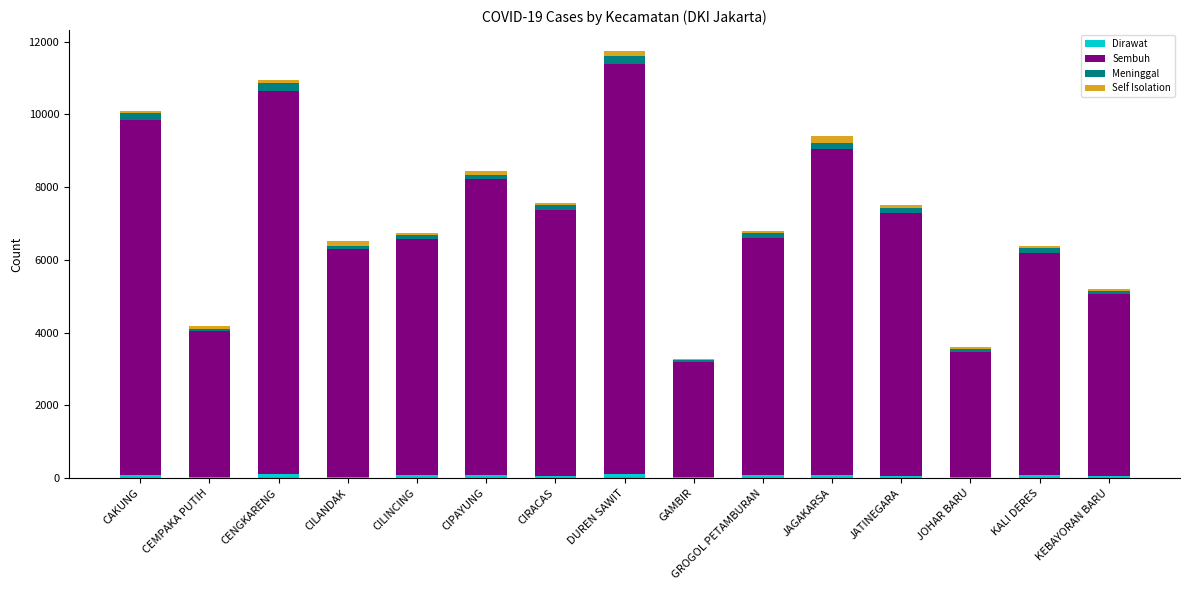

List the series in order of their peak value, highest first.

Sembuh, Meninggal, Self Isolation, Dirawat